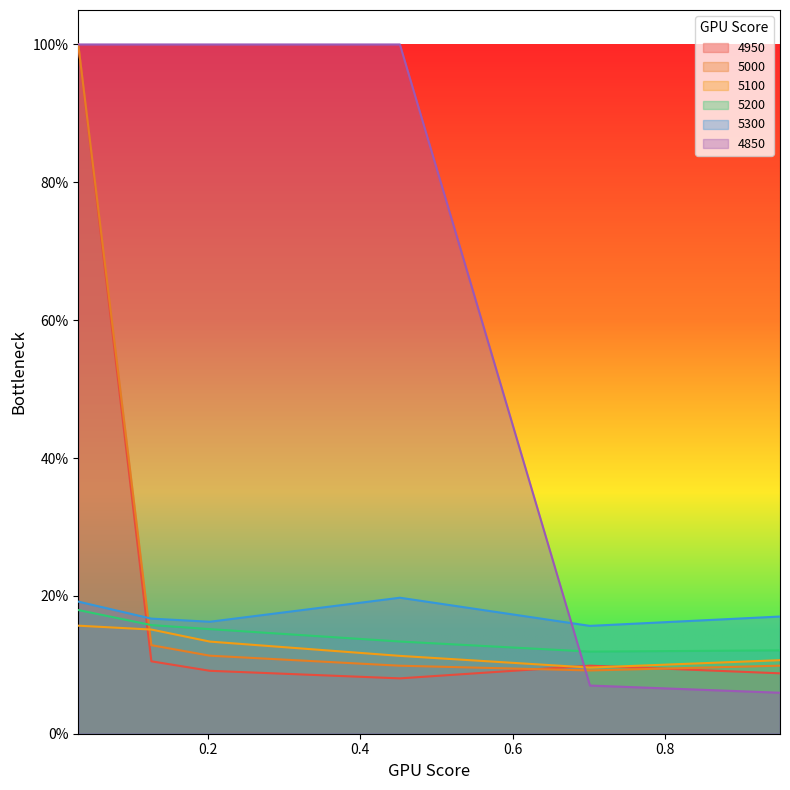

Is the value of 4850 at 0.2027397260273973 greater than the value of 5100 at 0.2027397260273973?

Yes